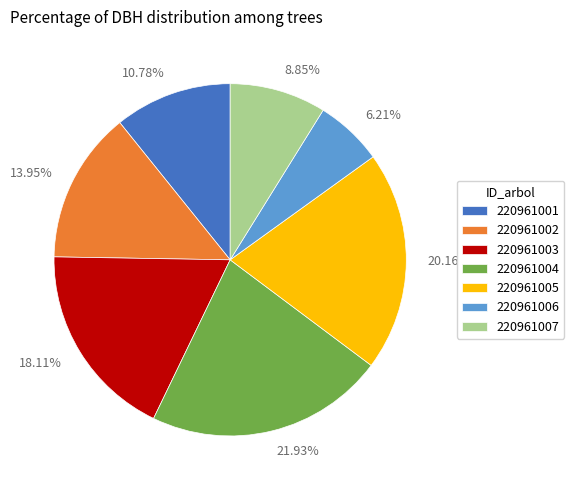

Is there a majority slice in this chart?

No